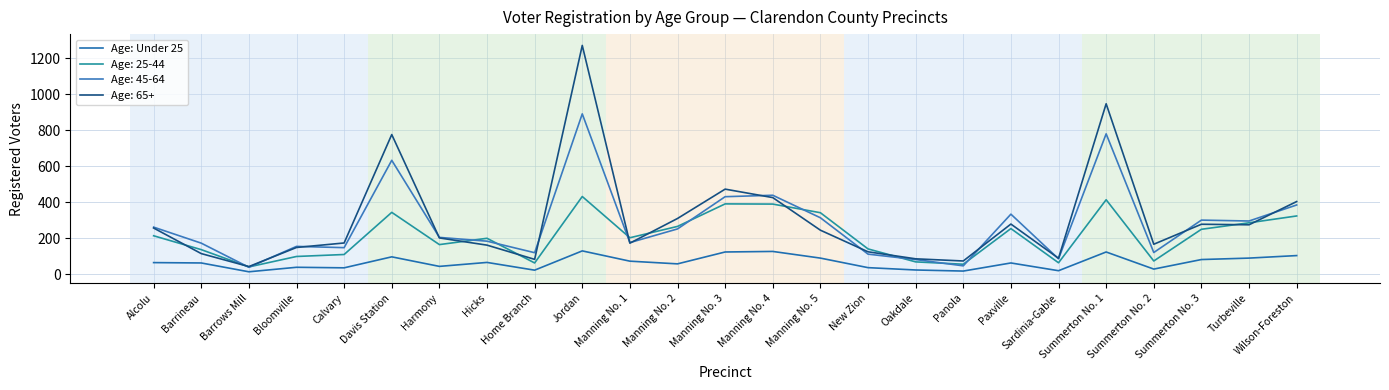

Does the chart display data point markers on the line(s)?

No